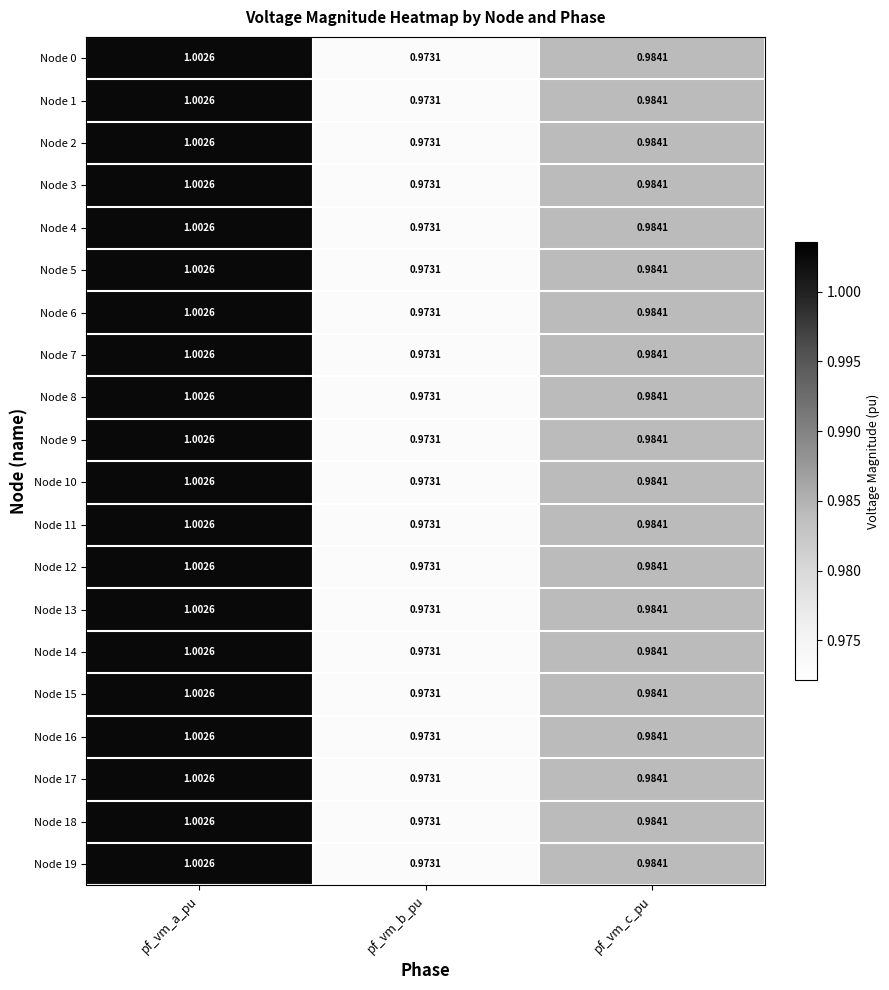

Which label corresponds to the smallest value in the chart?

pf_vm_b_pu